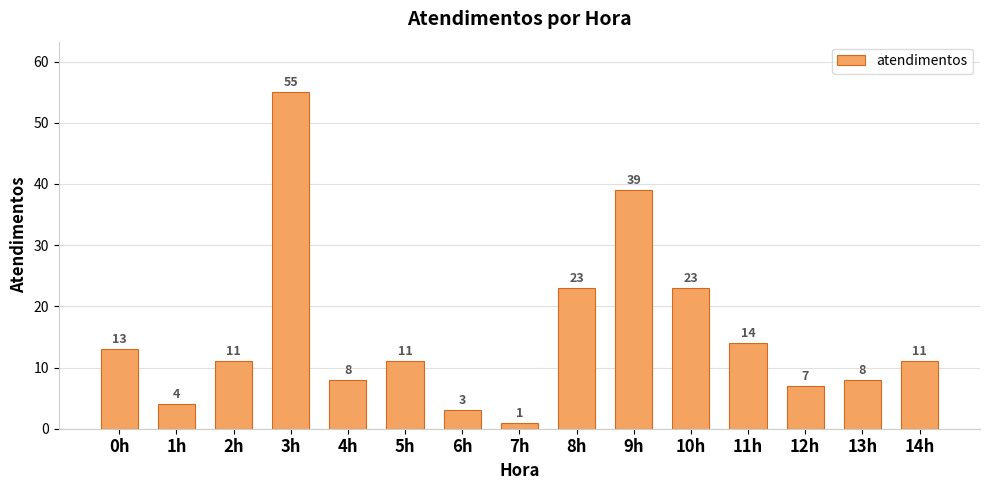

What is the smallest value displayed?

1